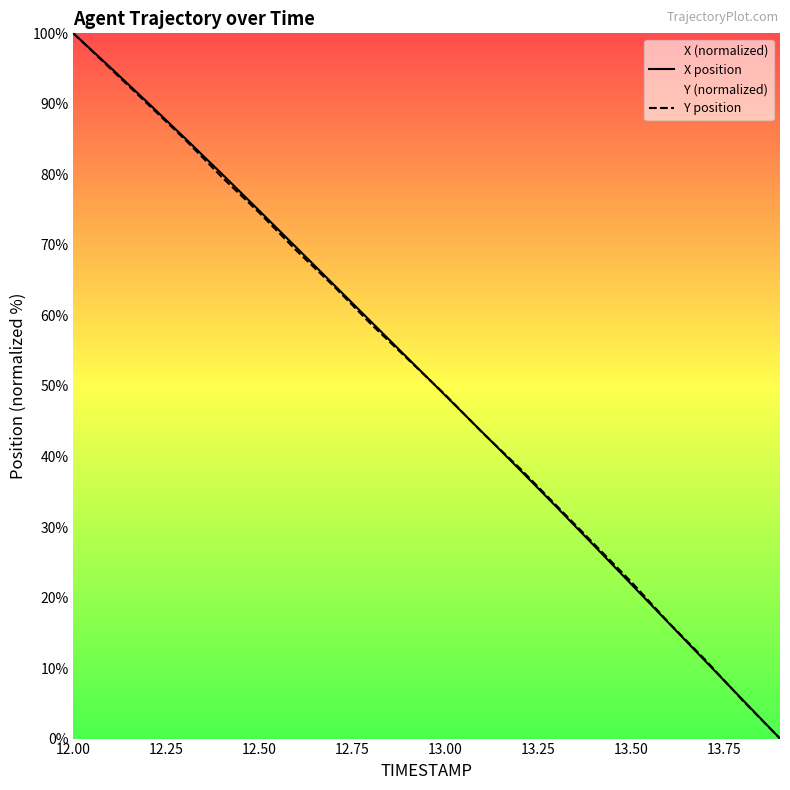

How many lines are shown in the chart?

2